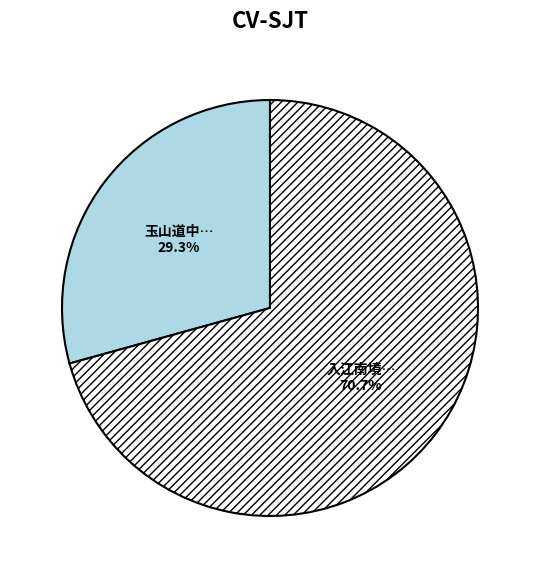

Is there a majority slice in this chart?

Yes